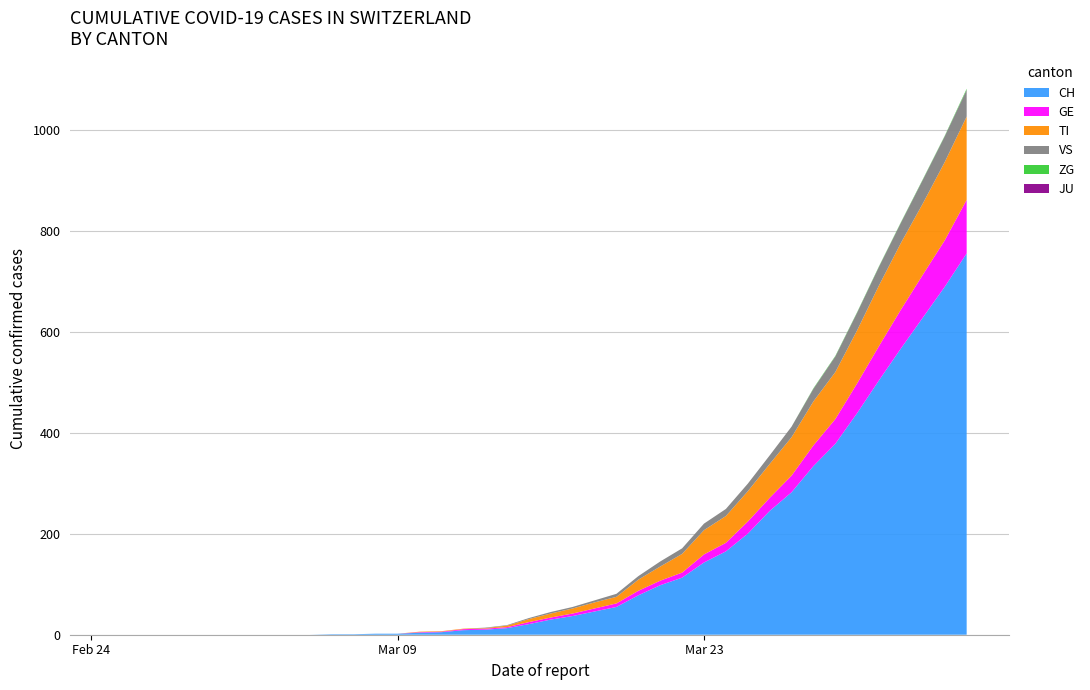

Reading left to right, what are all the values shown in this chart?

CH: 0	0	0	0	0	0	0	0	0	0	1	1	2	2	4	5	9	10	13	21	30	37	46	55	78	98	113	143	165	200	245	282	334	378	439	504	567	628	689	755
GE: 0	0	0	0	0	0	0	0	0	0	0	0	0	0	1	1	2	2	2	4	4	5	6	7	9	9	10	16	17	24	26	33	41	49	59	68	77	85	92	106
TI: 0	0	0	0	0	0	0	0	0	0	0	0	0	0	1	1	1	1	3	6	8	10	12	13	22	28	37	48	53	60	67	76	87	93	105	120	132	141	155	165
VS: 0	0	0	0	0	0	0	0	0	0	0	0	0	0	0	0	0	1	1	2	3	3	4	6	7	10	11	13	14	15	17	21	25	31	35	37	40	47	51	53
JU: 0	0	0	0	0	0	0	0	0	0	0	0	0	0	0	0	0	0	0	0	0	0	0	0	0	0	0	0	0	0	0	0	0	0	0	0	0	0	0	0
ZG: 0	0	0	0	0	0	0	0	0	0	0	0	0	0	0	0	0	0	0	0	0	0	0	0	0	0	0	0	0	0	0	0	1	1	1	1	1	1	1	2